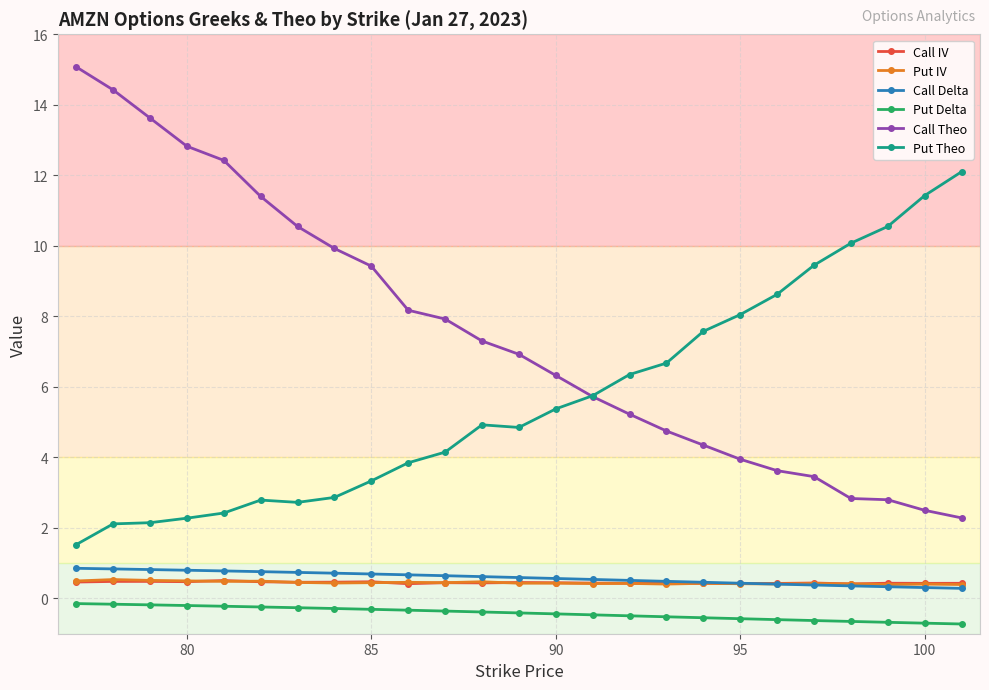

How many lines are shown in the chart?

6